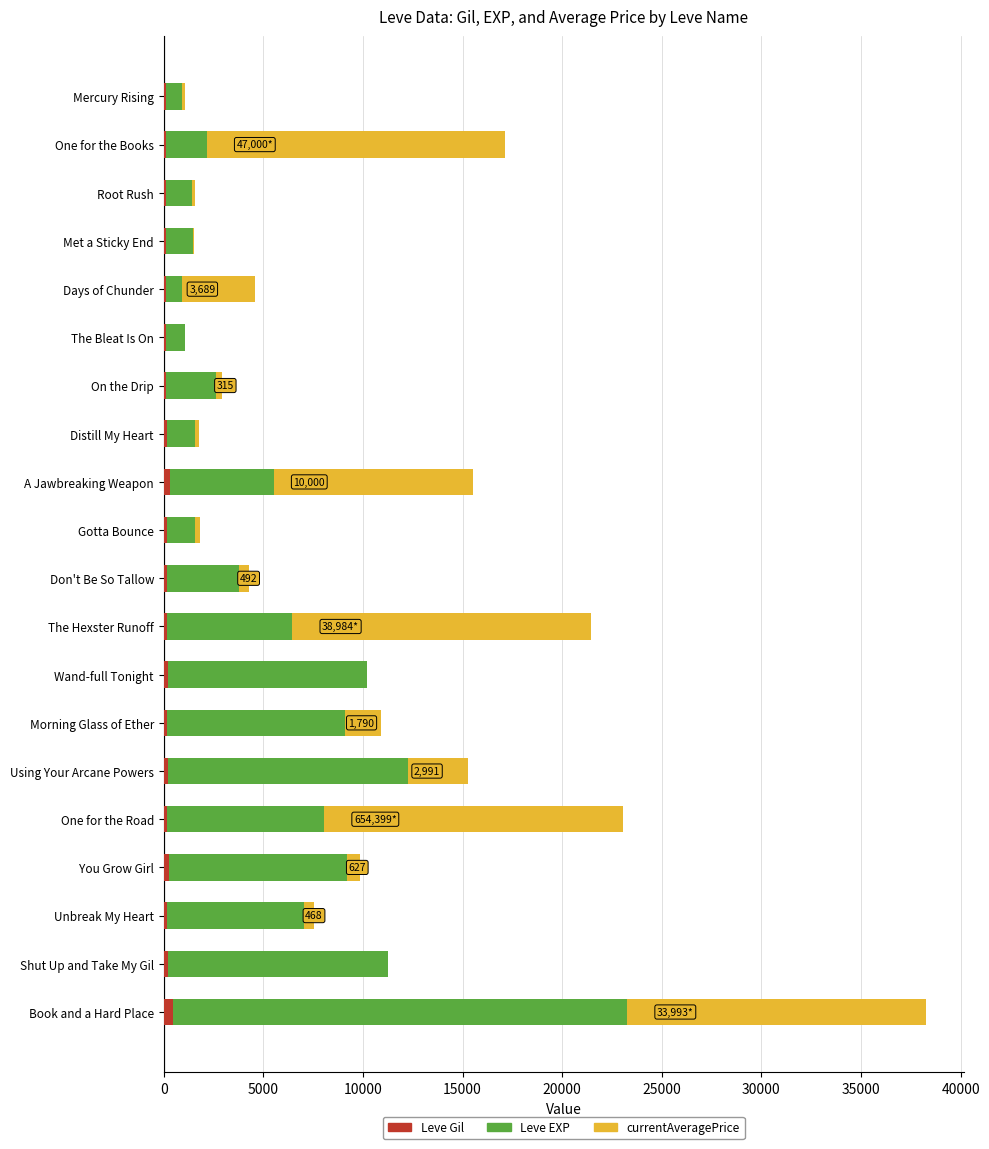

At which category is the sum across all series the highest?

Book and a Hard Place